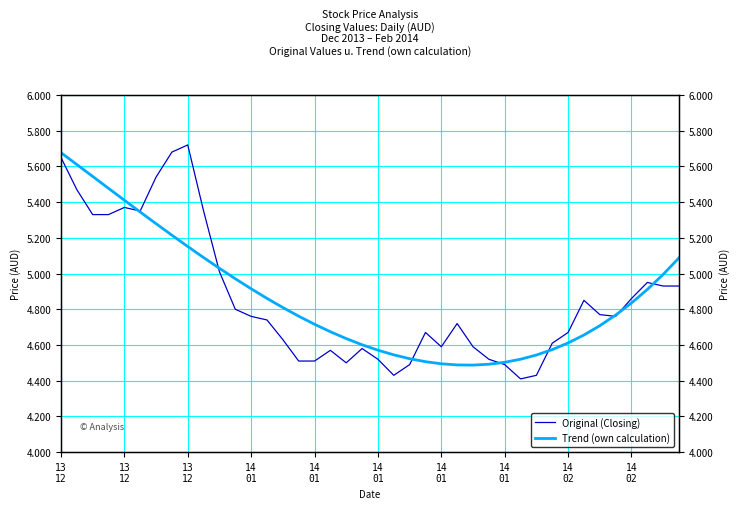

In Trend (own calculation), how many points are lower than both neighbors (excluding endpoints)?

1